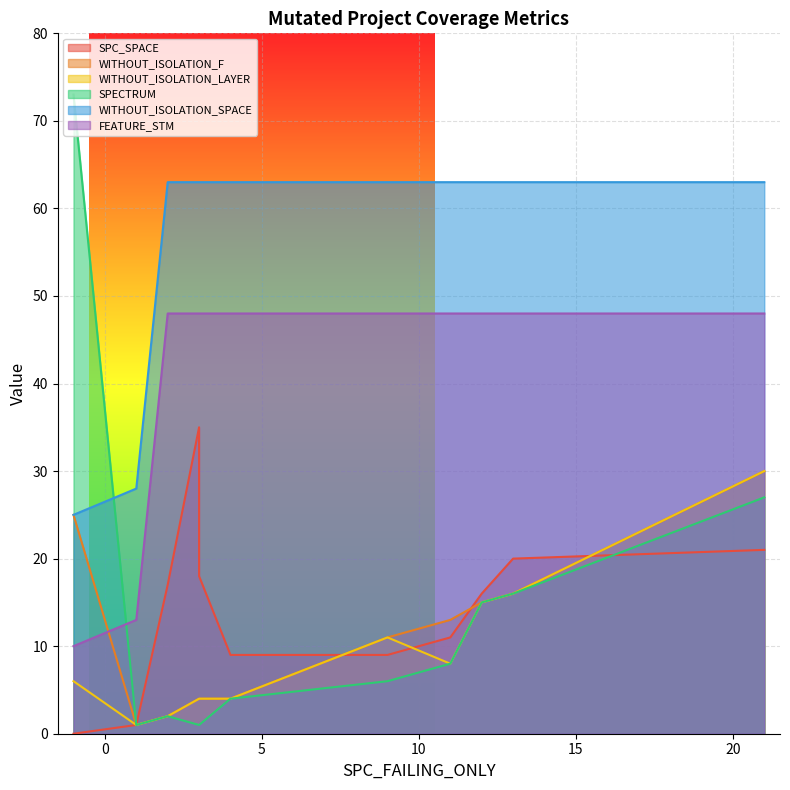

Which has a higher value, 3 or 11?

3